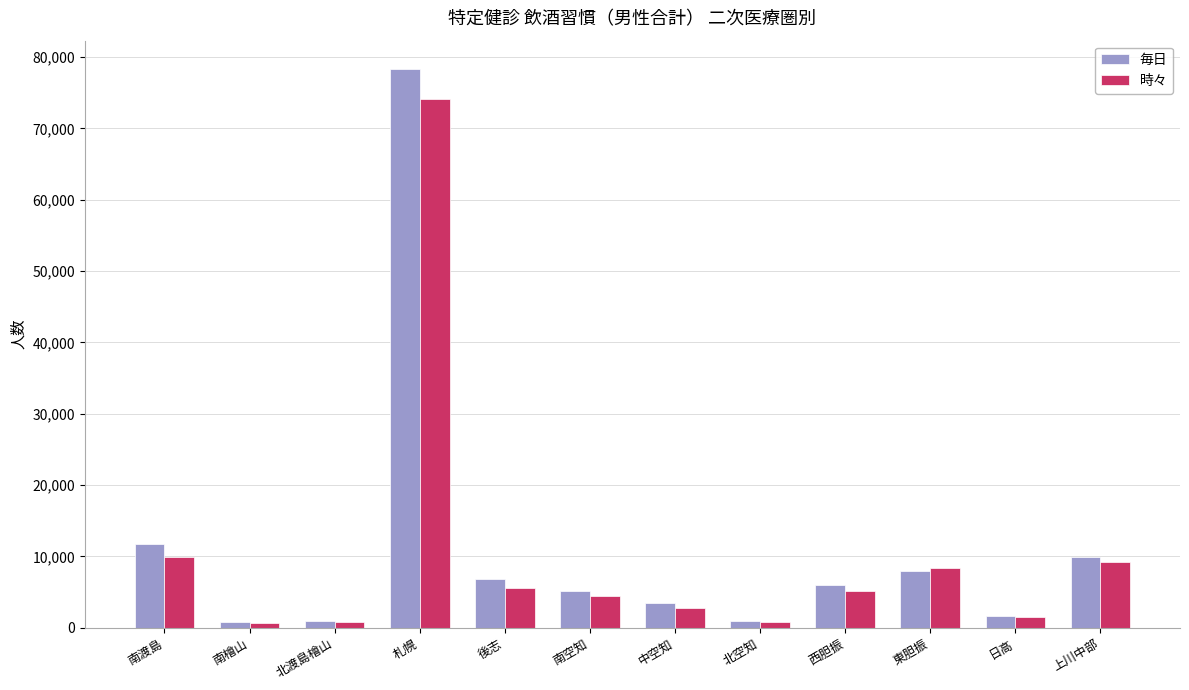

What is the greatest value displayed?

78381